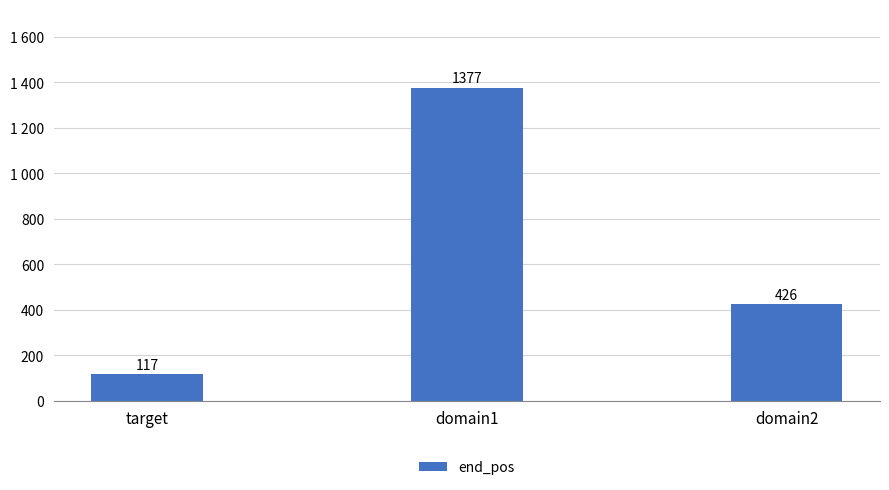

Are the bars horizontal?

No